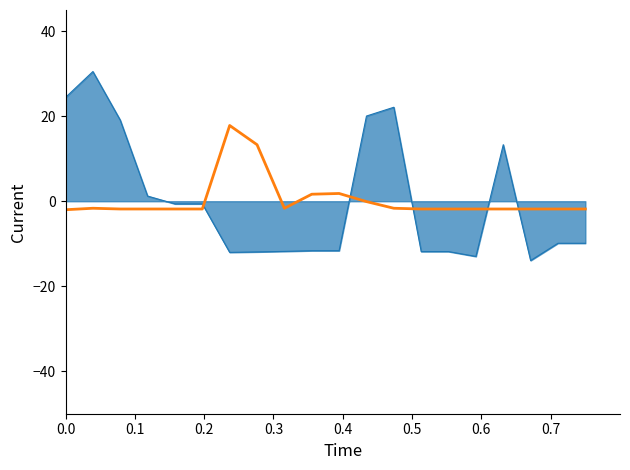

What is the greatest value displayed?

30.5